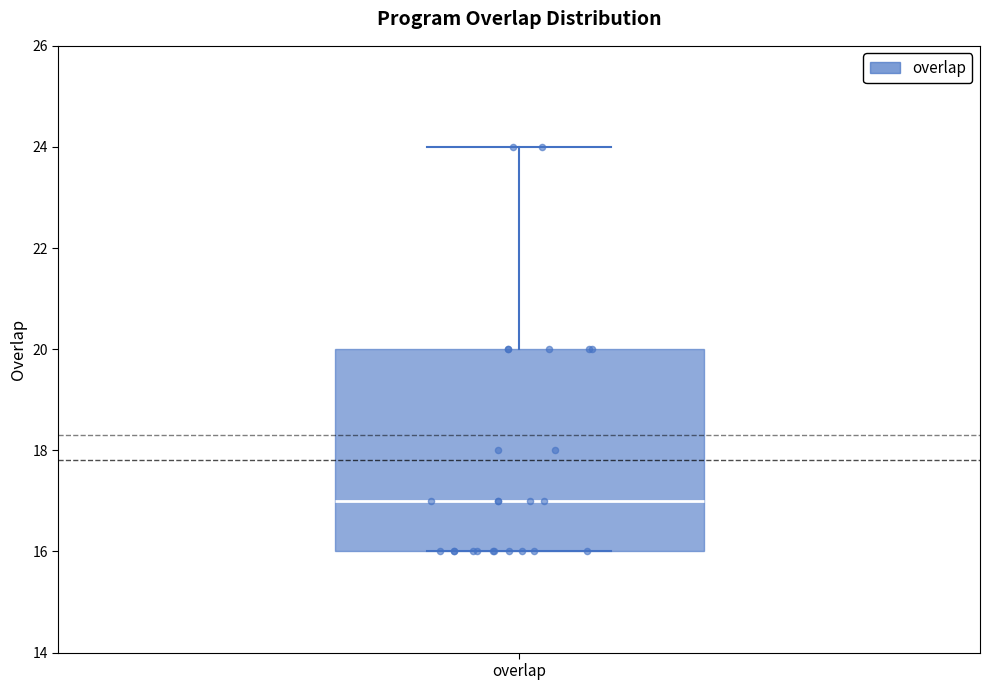

Transcribe this box plot: give where the median line is, the range the box spans, and where the two whiskers end, as read against the y-axis. The values are not printed on the chart, so give them approximately, as read against the axis.

median 17, box 16 to 20, whiskers 16 to 24